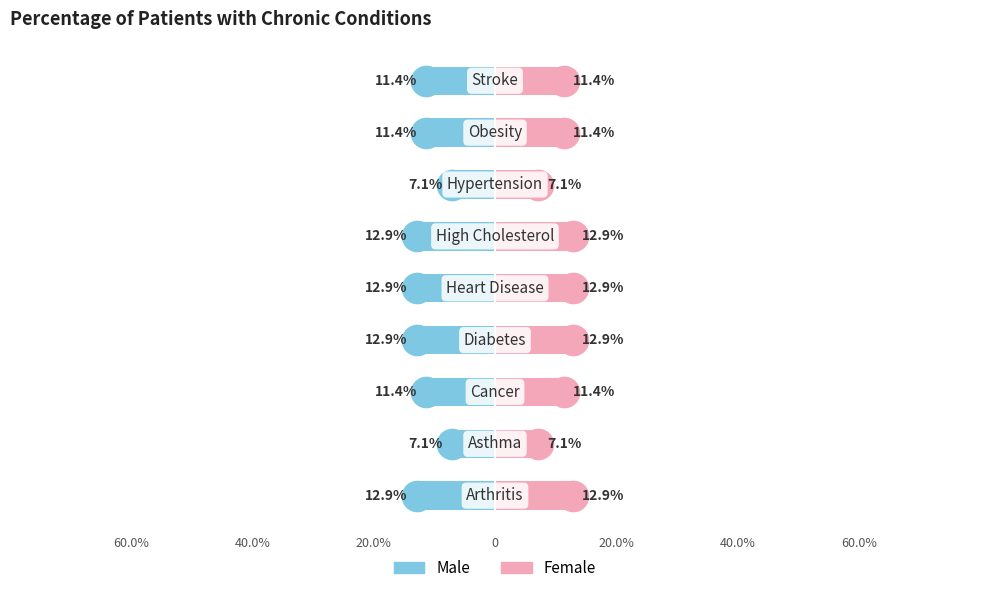

How many series are shown in this chart?

2